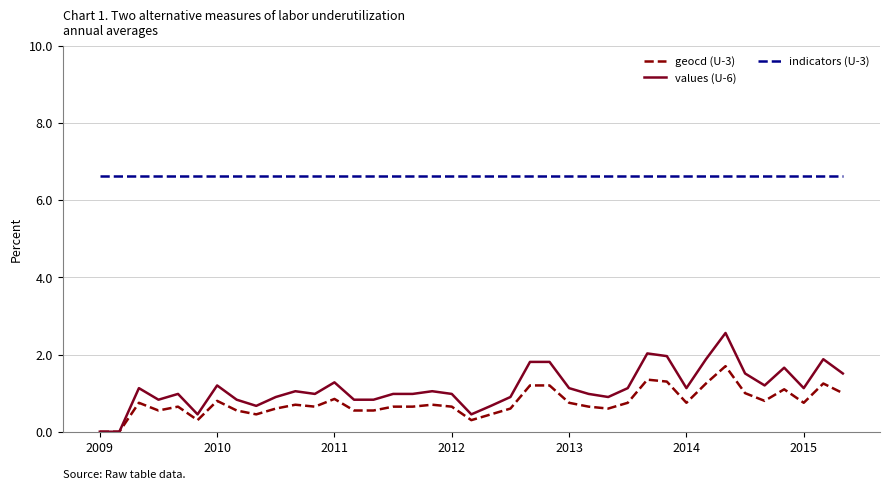

How many lines are shown in the chart?

3